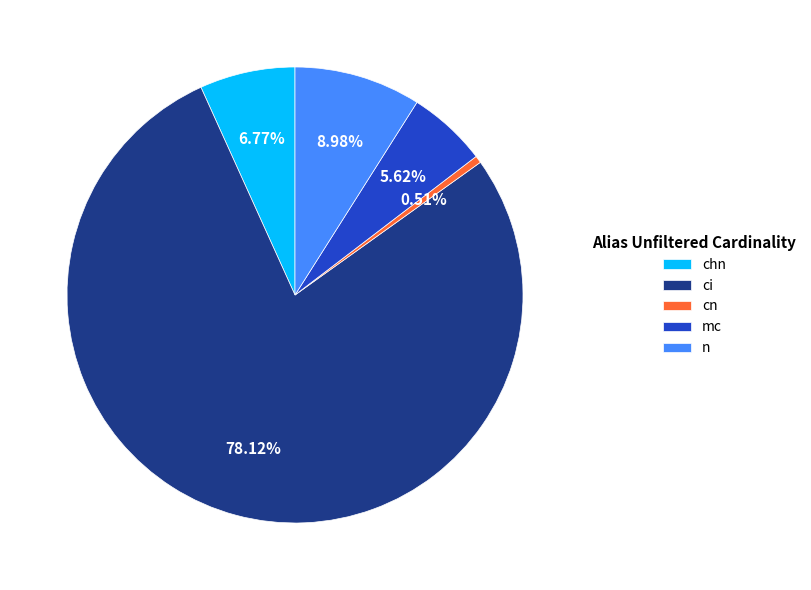

To the nearest percent, what is the average slice percentage?

20%